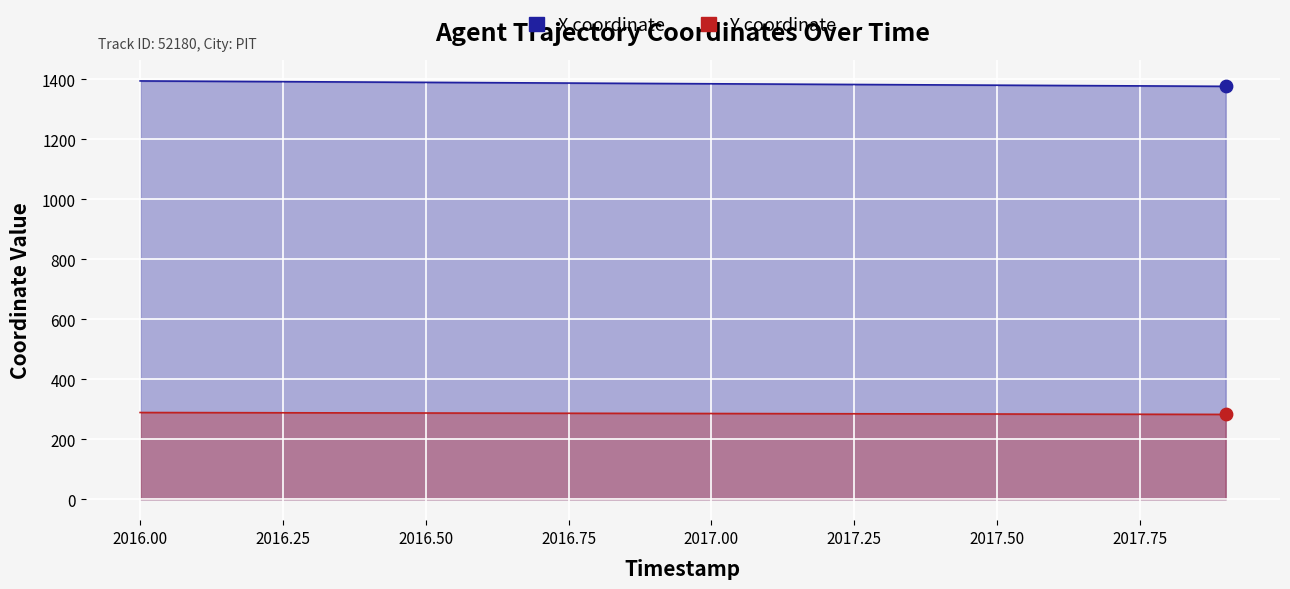

Which series has the largest Y range (max minus min)?

X